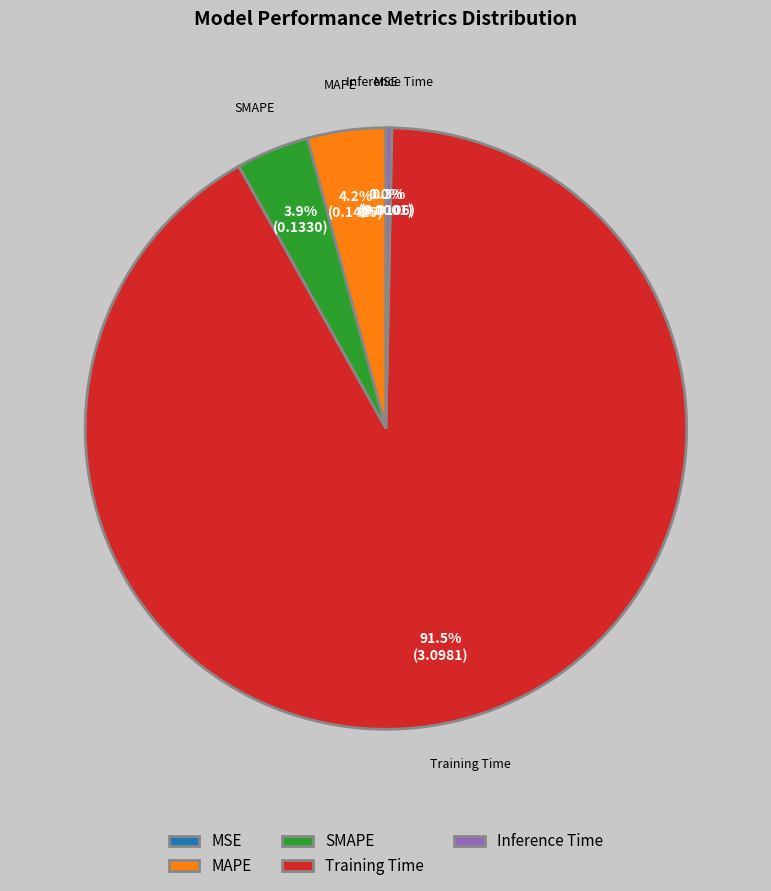

Which slice is the largest?

Training Time